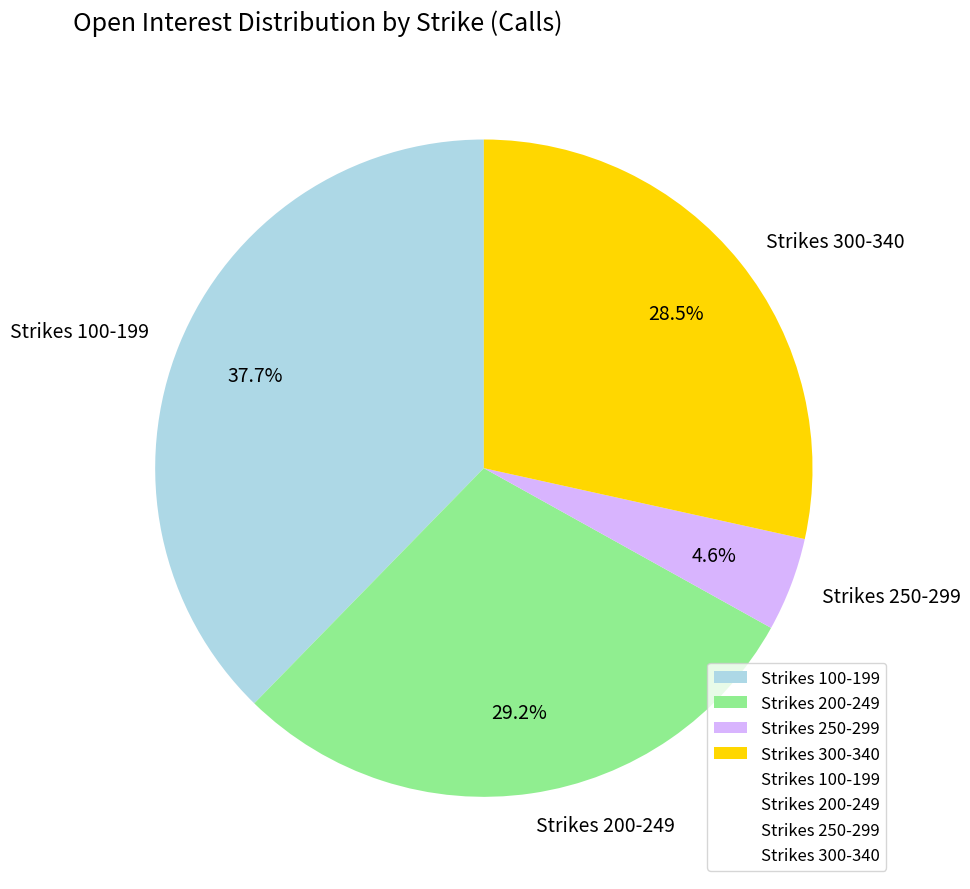

What portion of the pie excludes Strikes 200-249?

70.8%